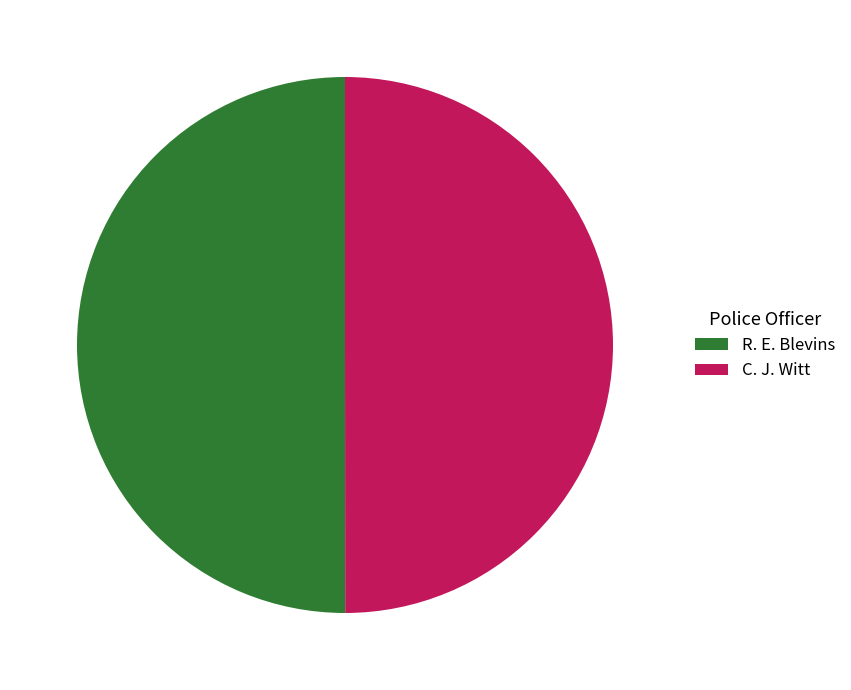

Count the number of slices in the pie.

2